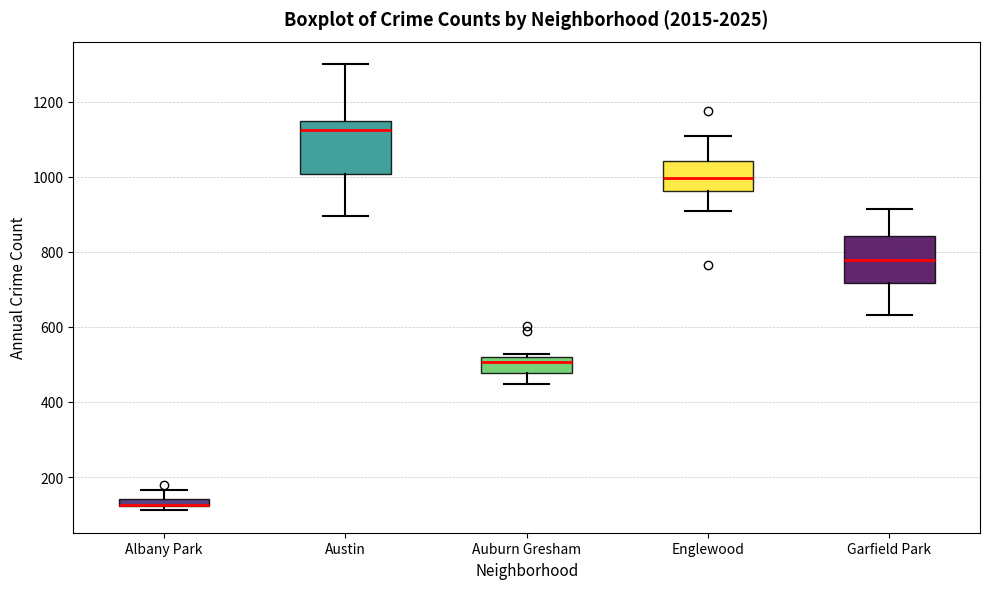

Where does the upper whisker of the box for Englewood end on the y-axis? The values are not printed on the chart, so give them approximately, as read against the axis.

1100